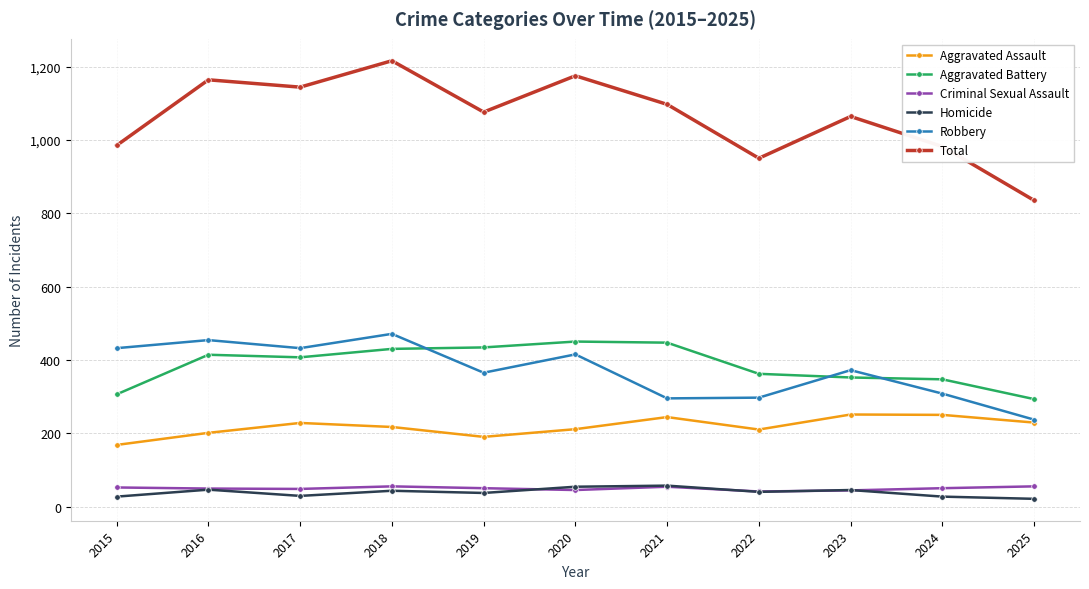

What is the smallest value displayed?

21